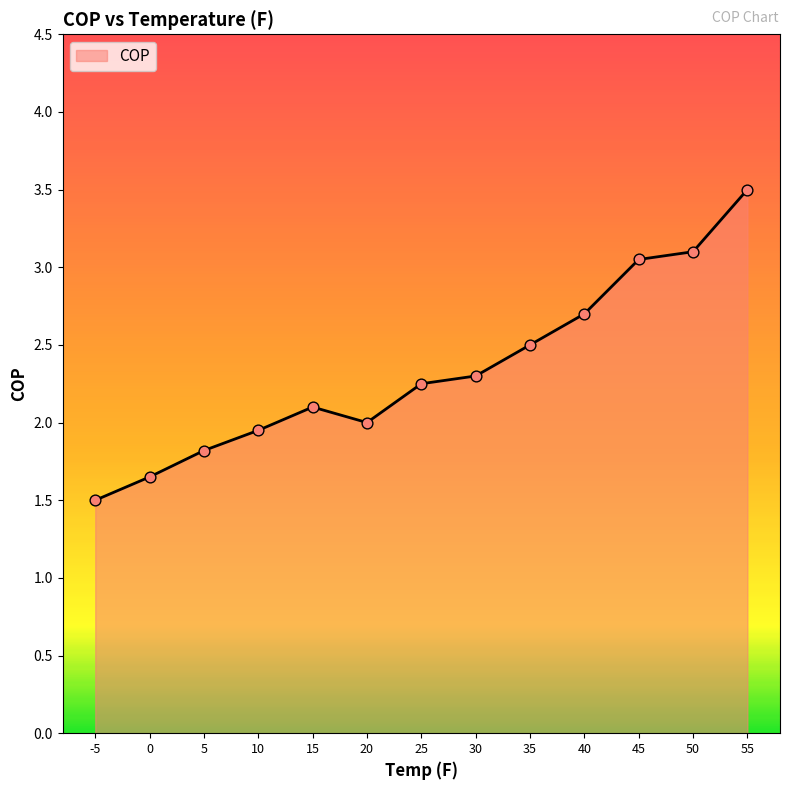

What is the ratio of the value at 25 to the value at 55?

0.6